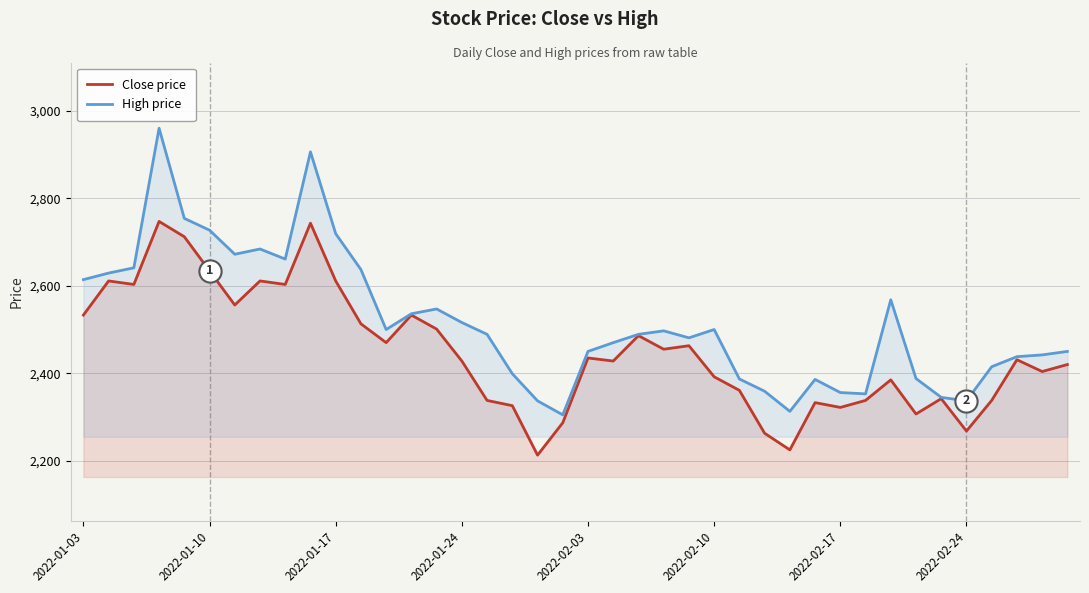

How many lines are shown in the chart?

2